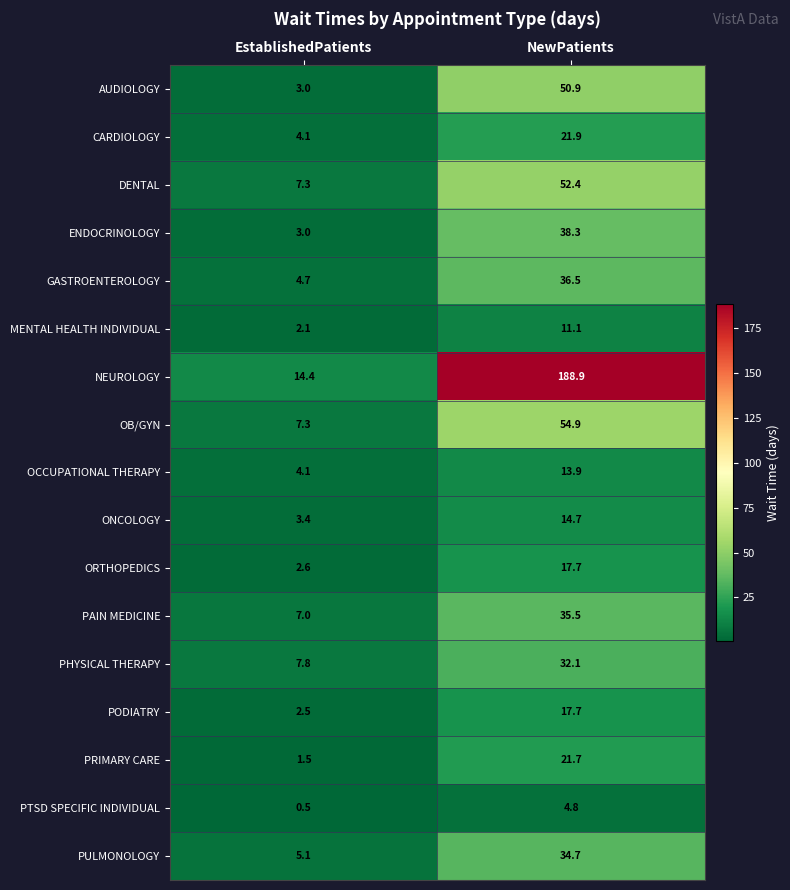

True or false: ENDOCRINOLOGY has a value of 3.0 at EstablishedPatients.

True